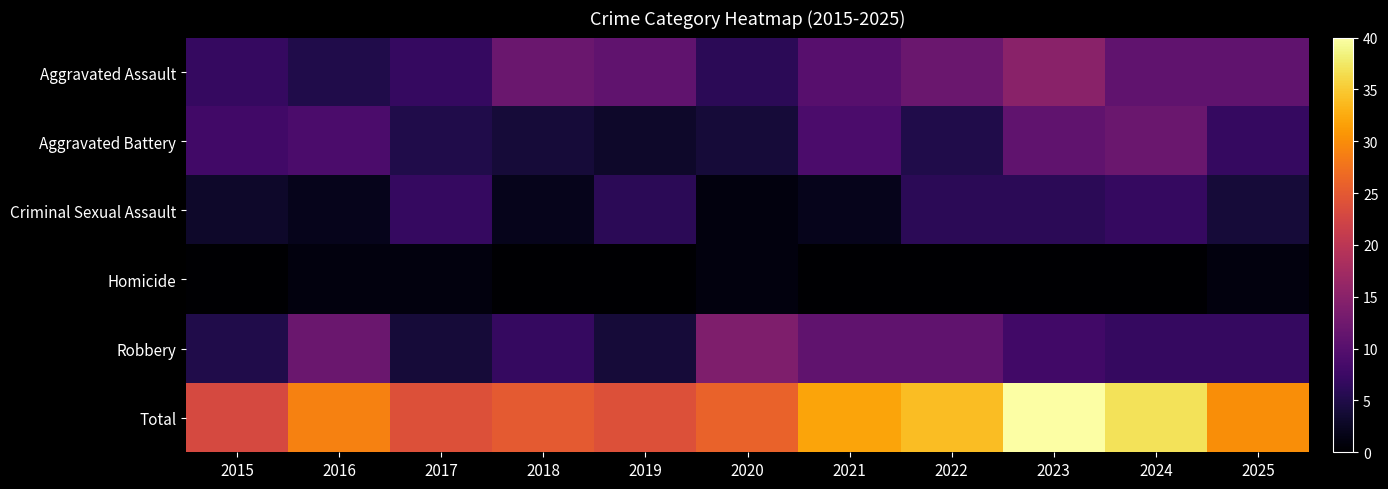

Between 2022 and 2020, which is larger?

2022